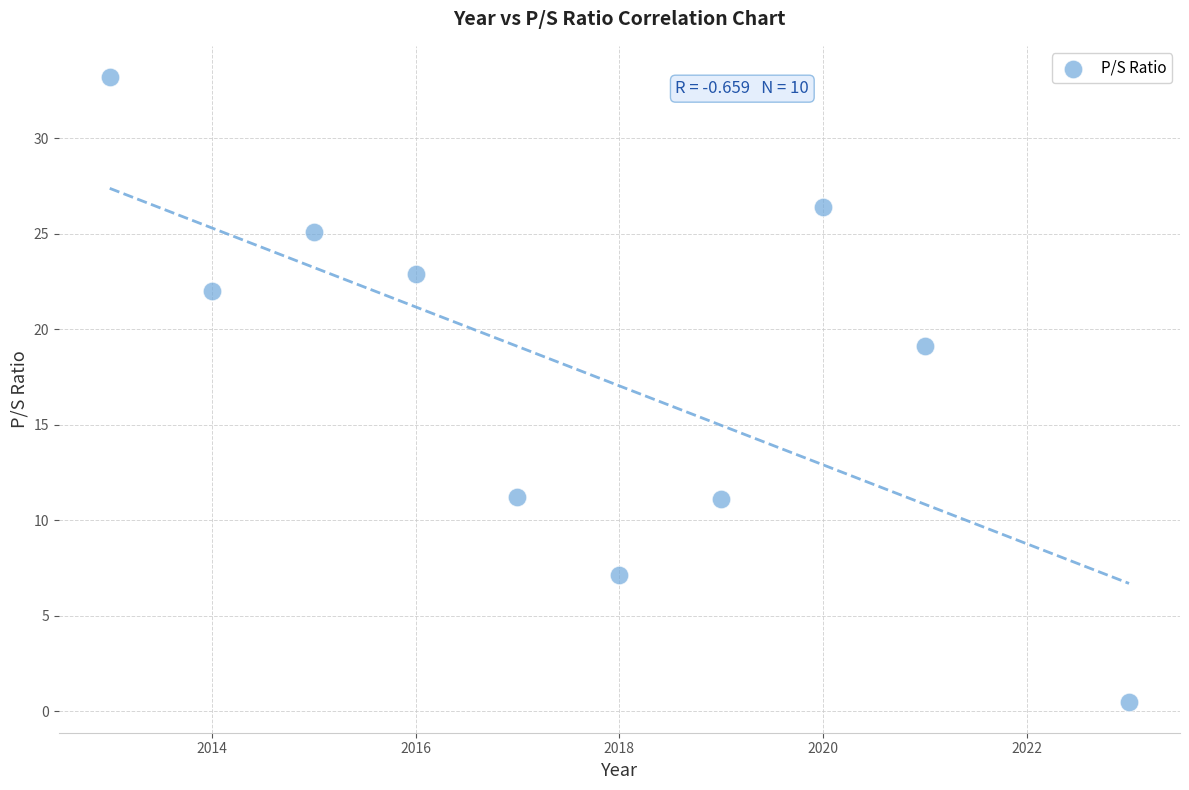

What Y value in the scatter plot is closest to 16?

19.1